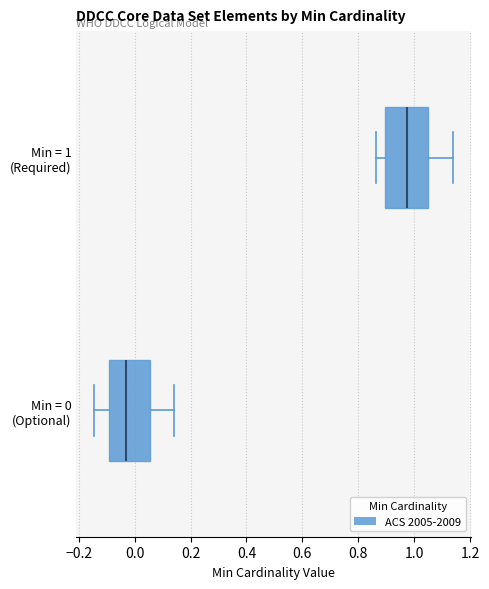

Which box has the furthest to the left median line?

Min = 0 (Optional)